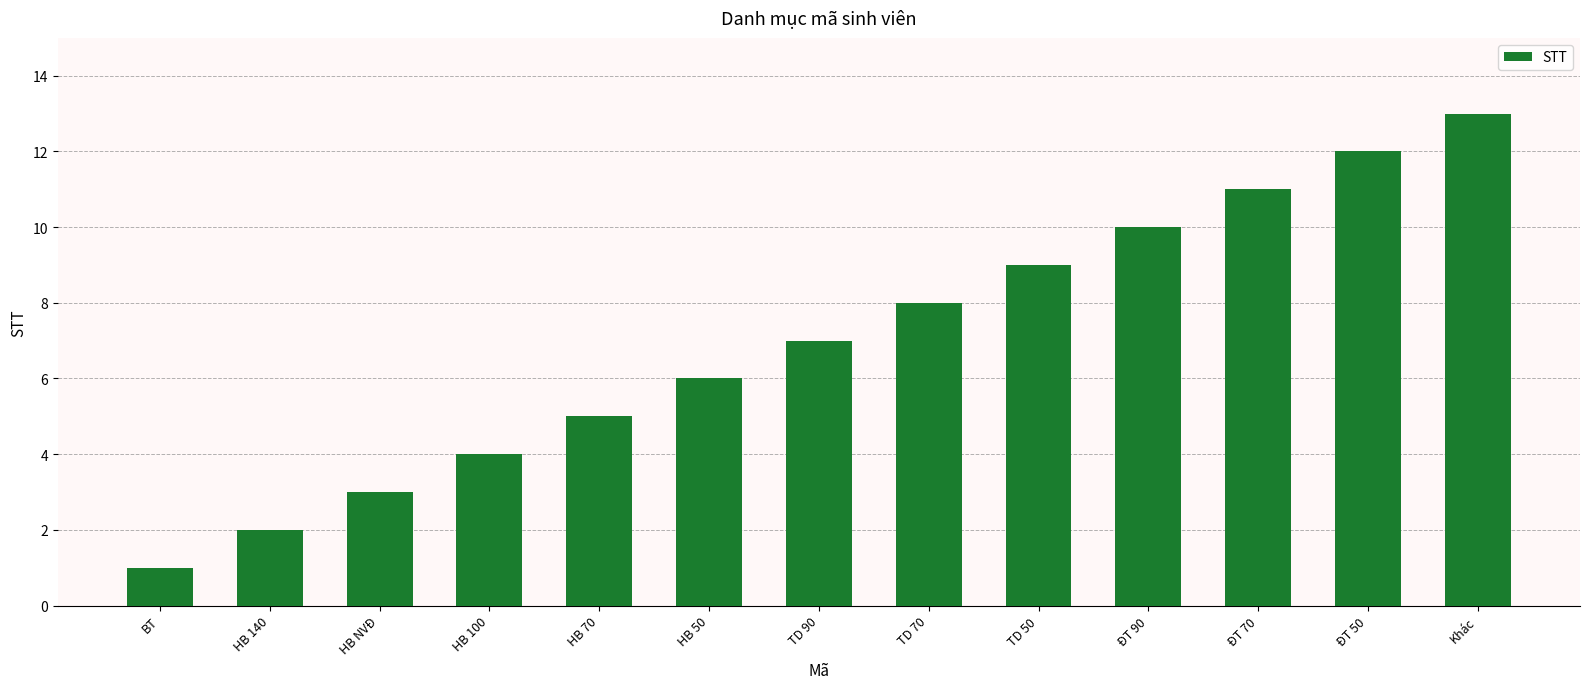

Which label corresponds to the largest value in the chart?

Khác